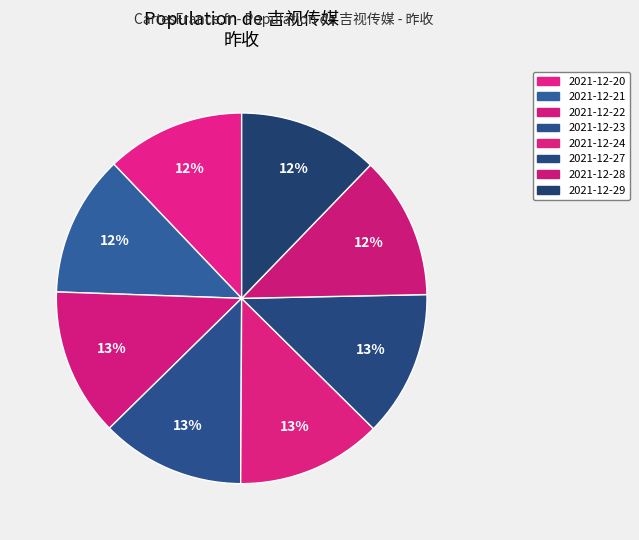

Combined, do 2021-12-27 and 2021-12-24 account for over 50%?

No